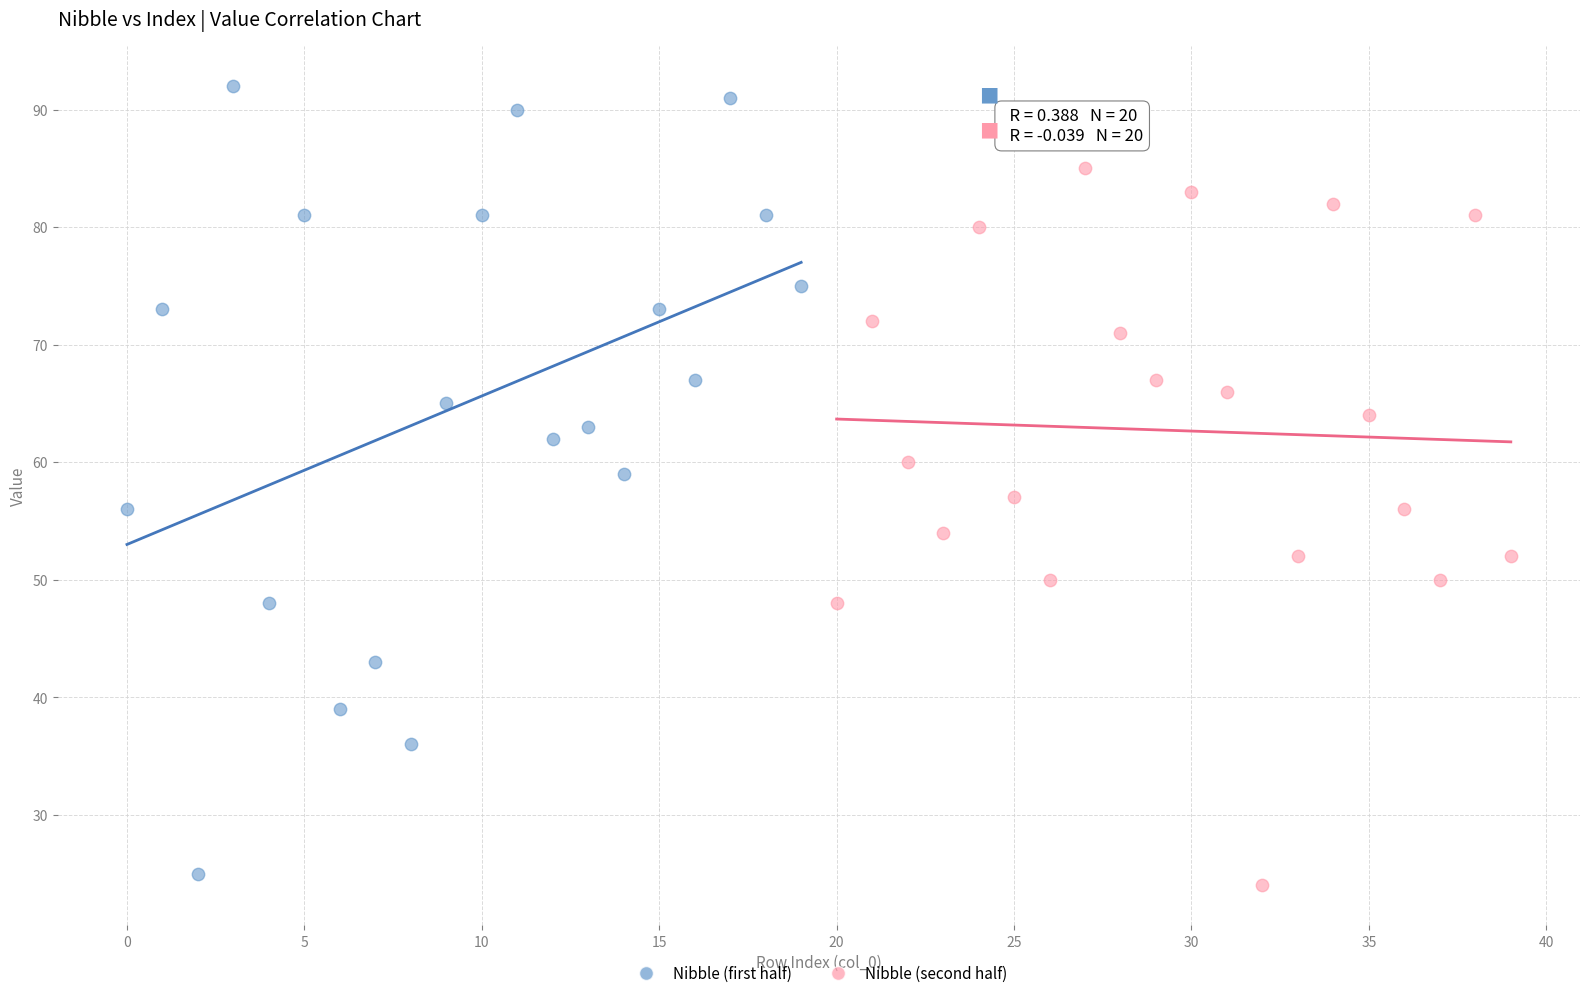

Which series reaches the maximum Y coordinate?

Nibble (first half)